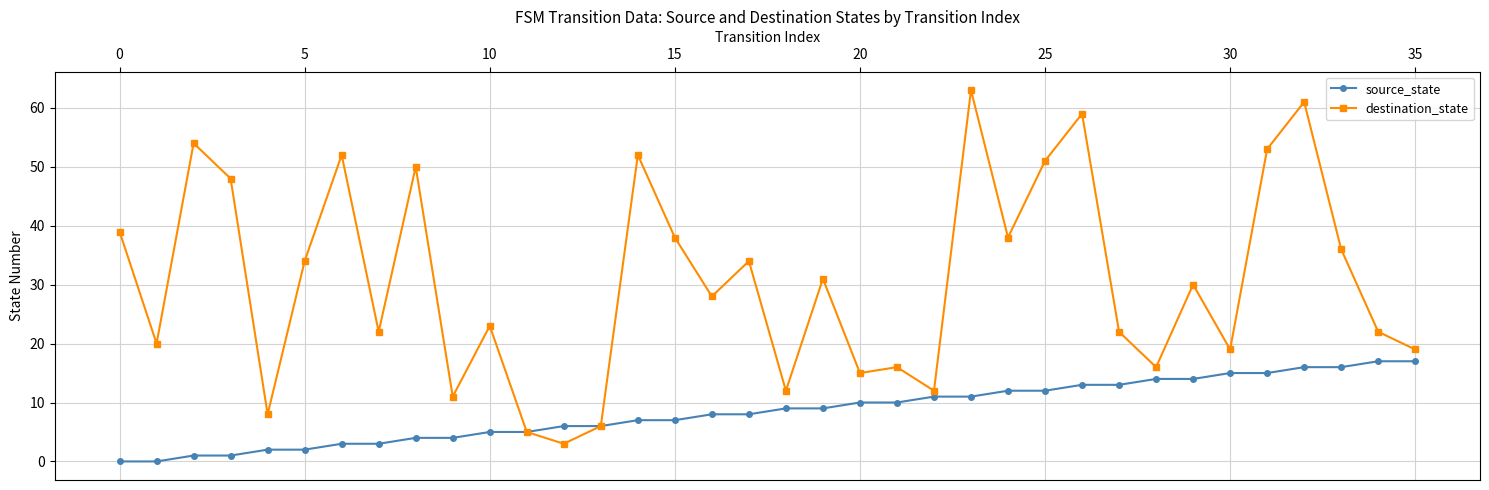

True or false: destination_state has more than 1 points higher than both neighbors.

True